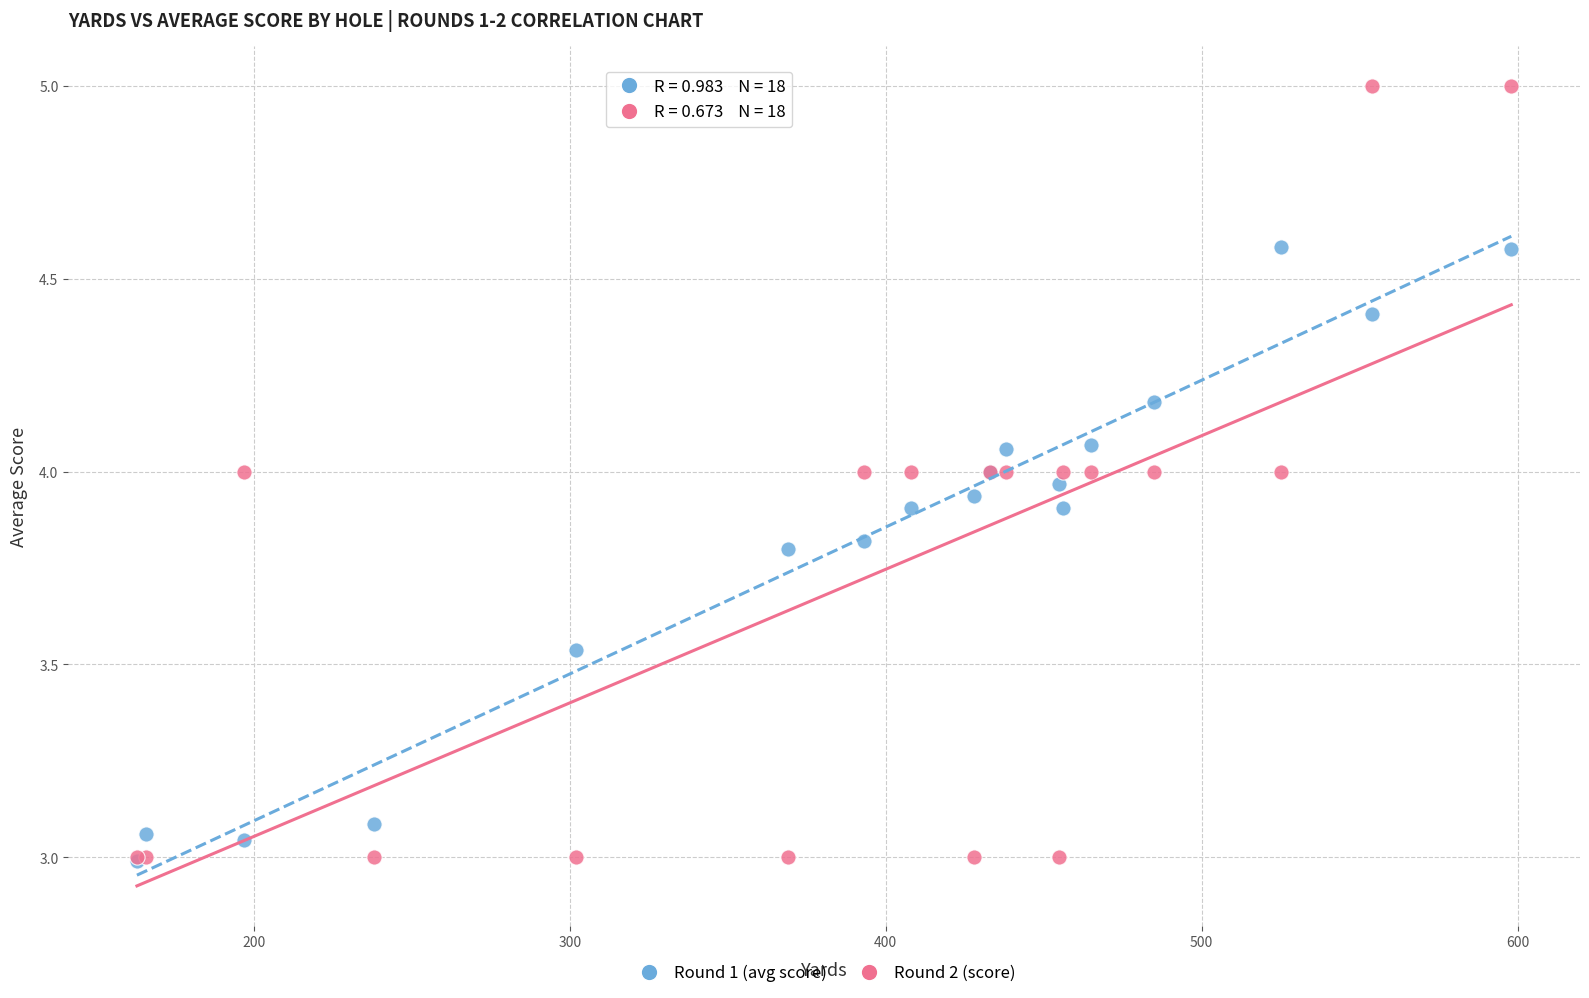

What are all the series names shown in the legend?

Round 1 (avg score), Round 2 (score)